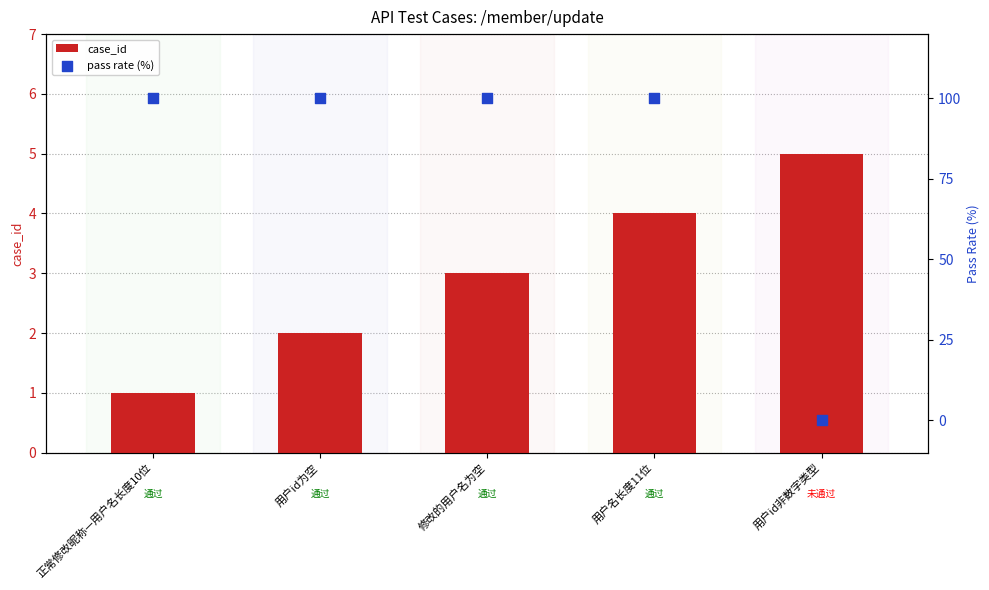

Which series contains the lowest Y value?

pass rate (%)